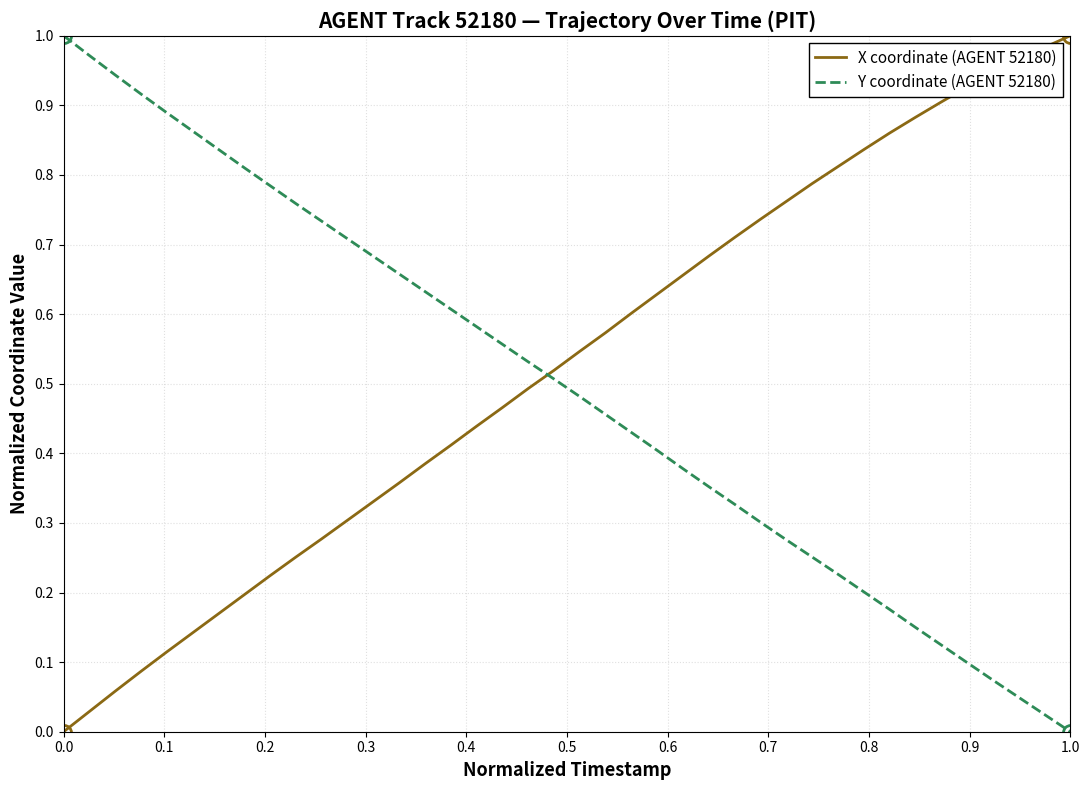

True or false: Y coordinate (AGENT 52180) and X coordinate (AGENT 52180) intersect in this chart.

True